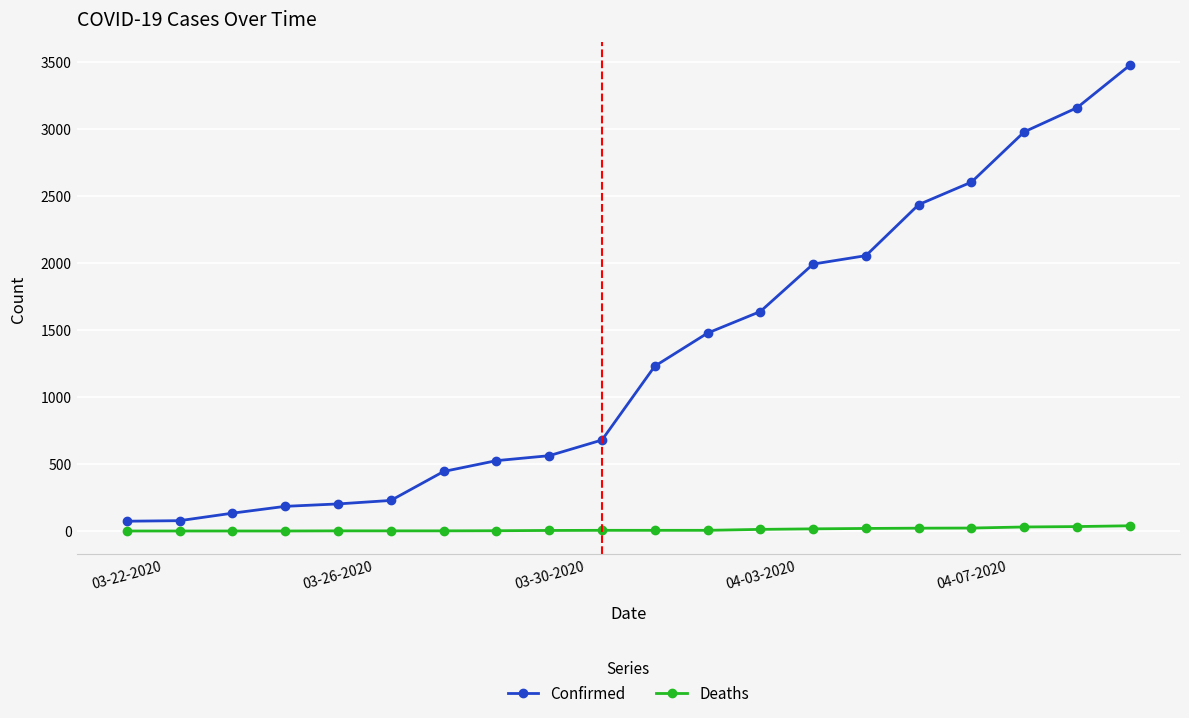

What is the difference between the second highest and minimum values in the Confirmed series?

3086